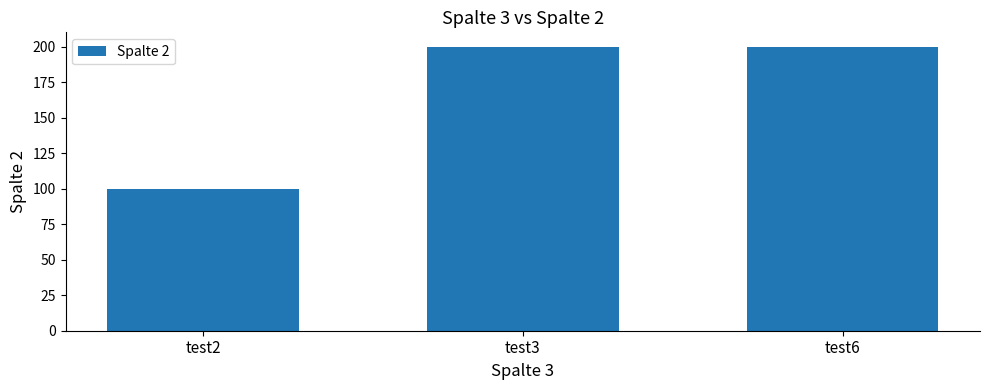

Does the chart contain stacked bars?

No